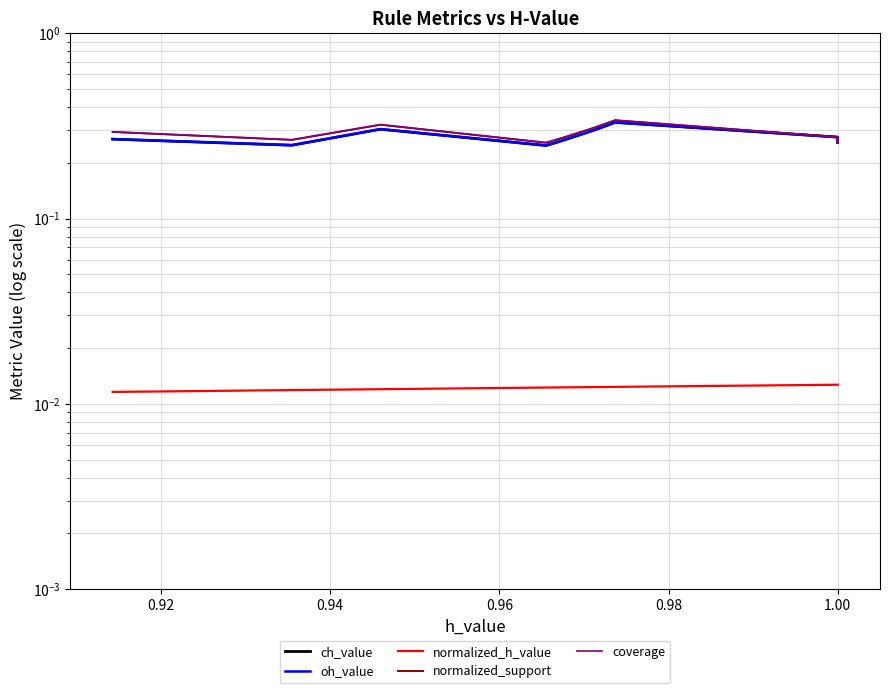

Is the value of normalized_h_value at 18 greater than the value of normalized_support at 0.92?

No